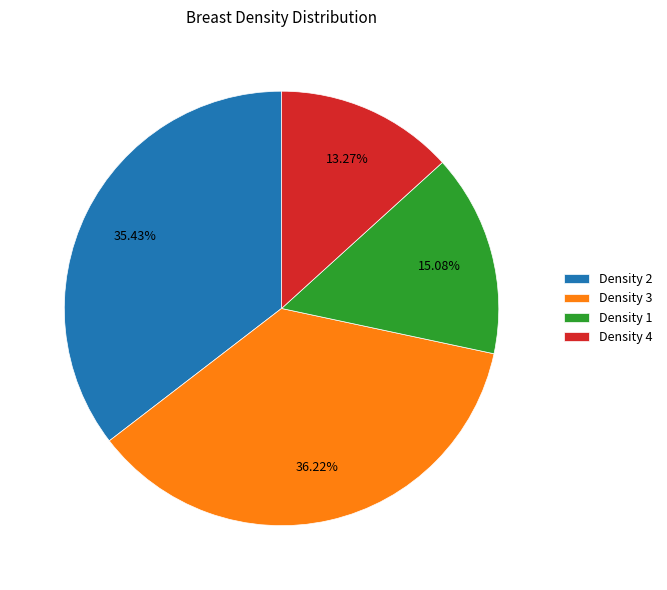

Is there any slice that represents more than half of the pie?

No